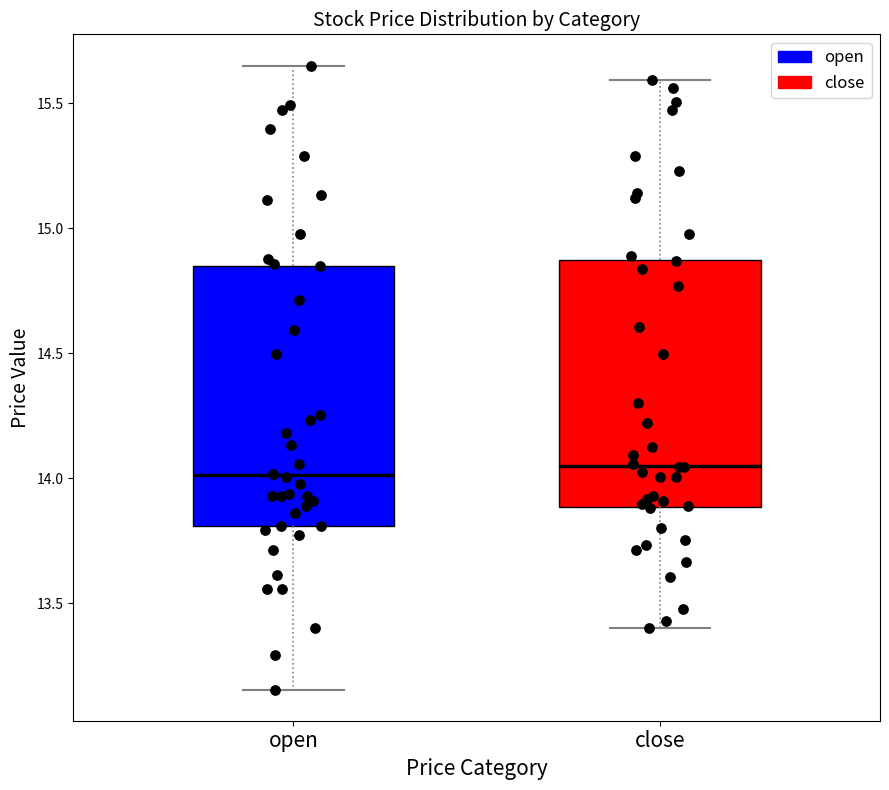

Comparing the boxes themselves (not the whiskers), which one is the tallest?

open